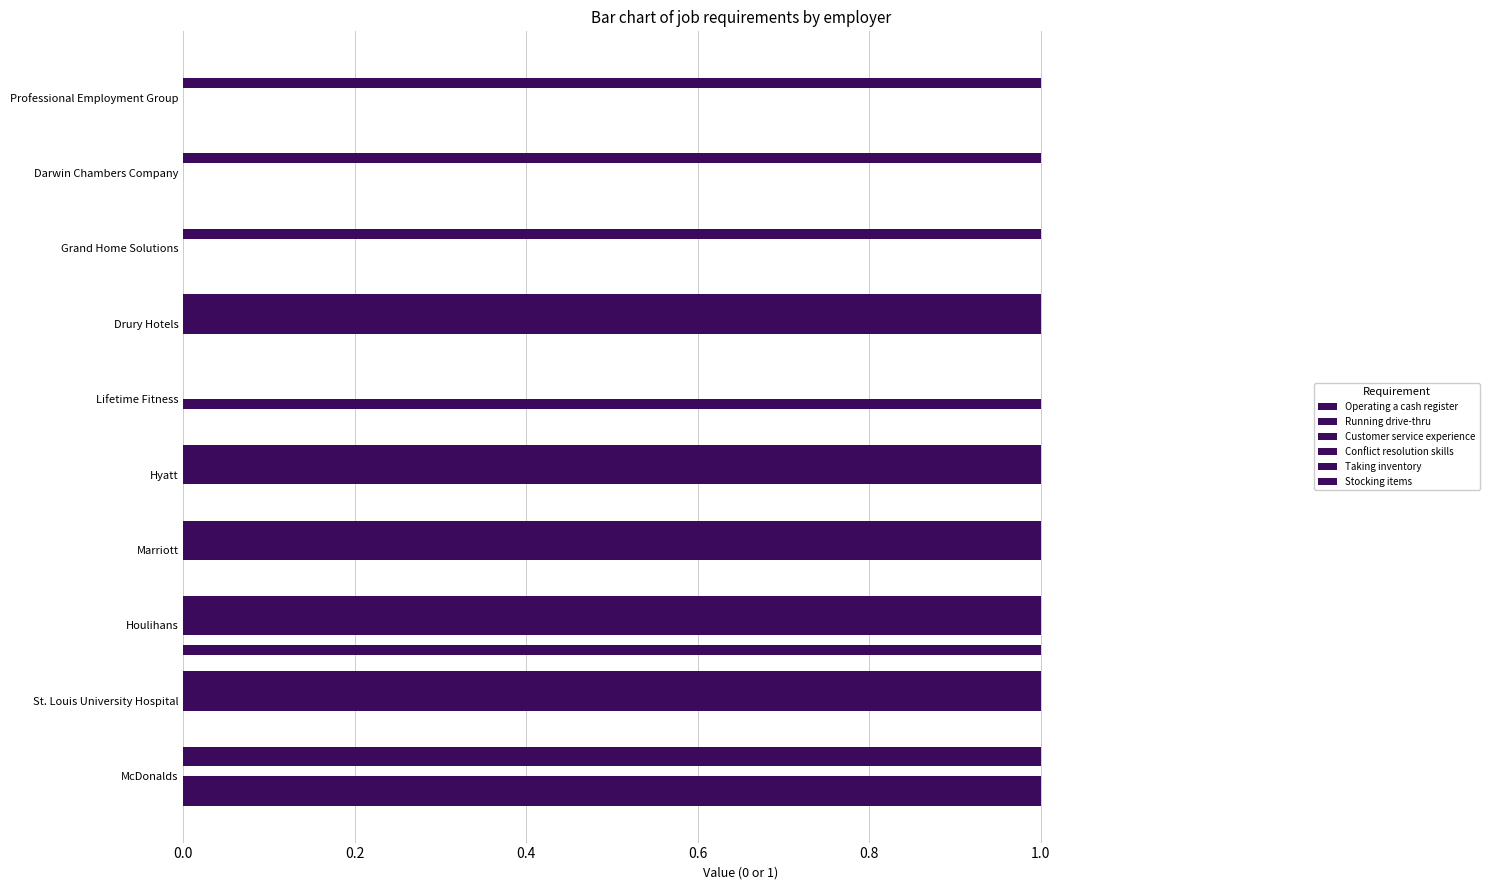

Count the number of data series in this chart.

6